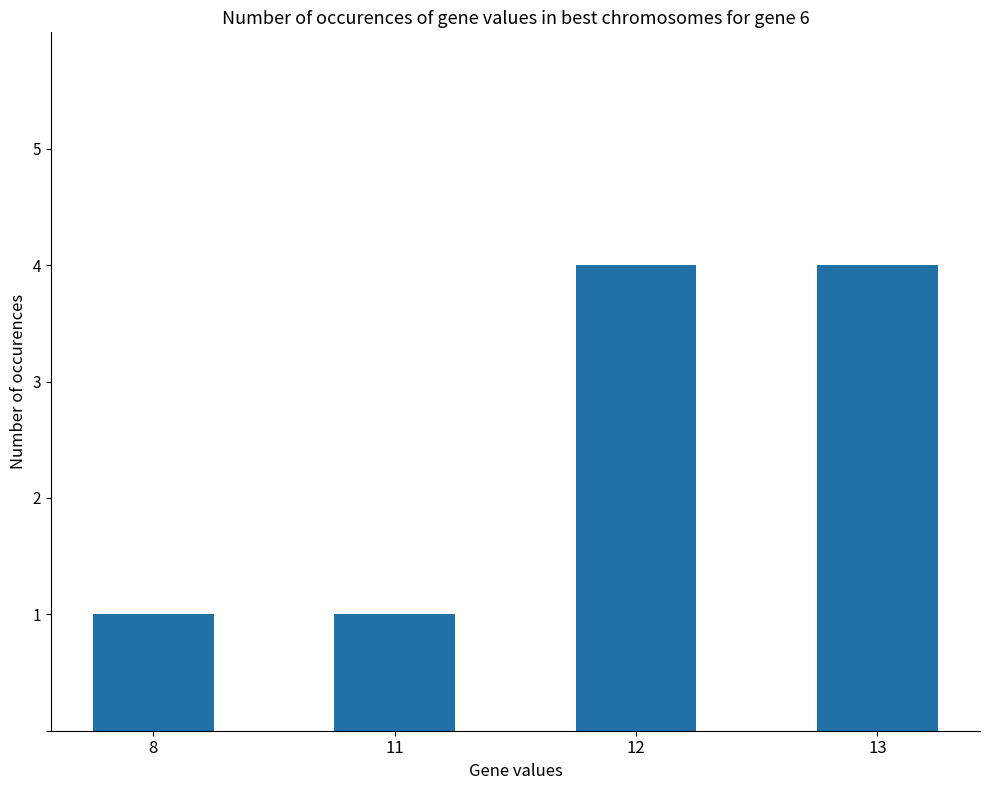

What is the difference between the maximum and minimum values?

3